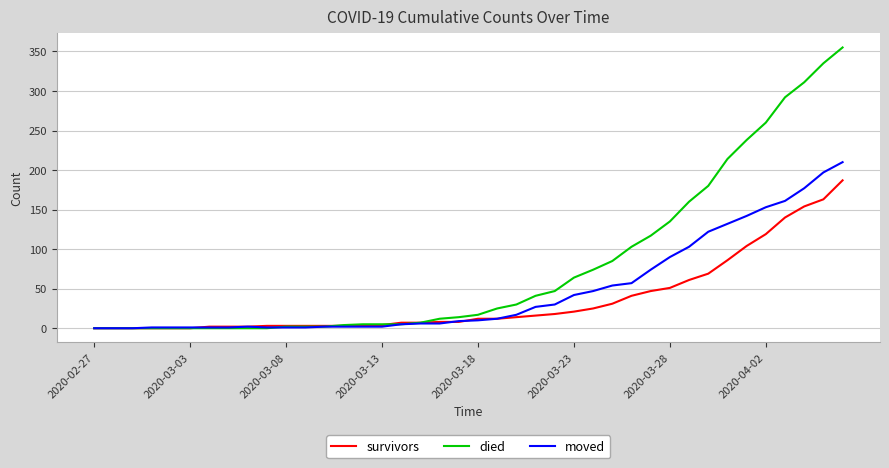

Rank the series by their average value, from highest to lowest.

died, moved, survivors